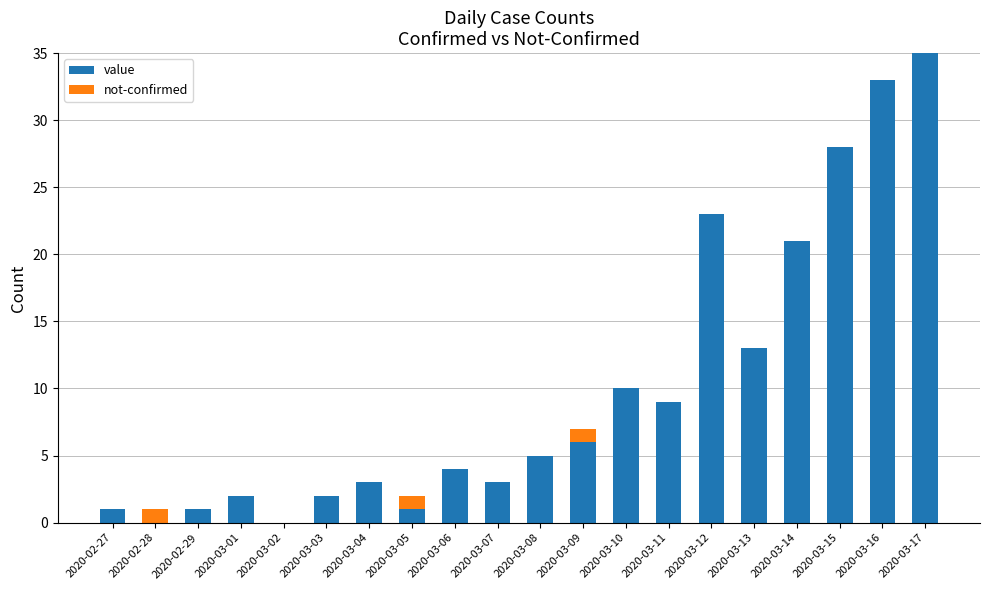

At which category is the sum across all series the highest?

2020-03-17